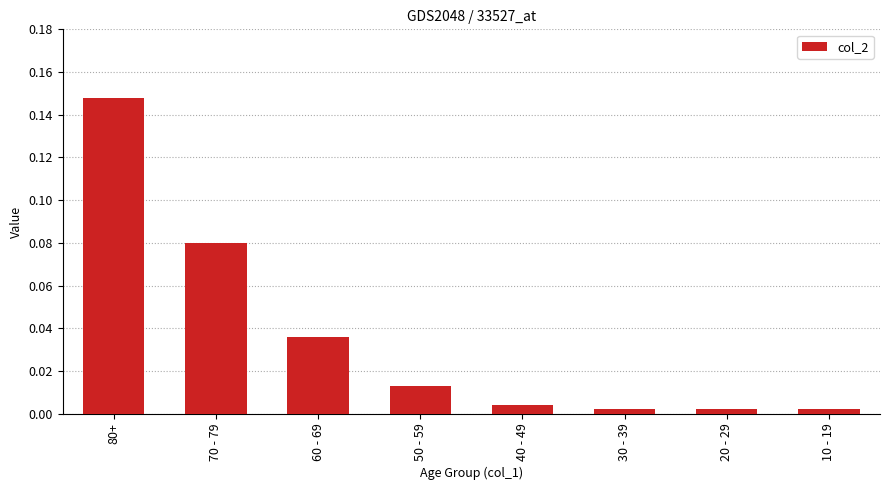

What position from the left is 20 - 29?

7